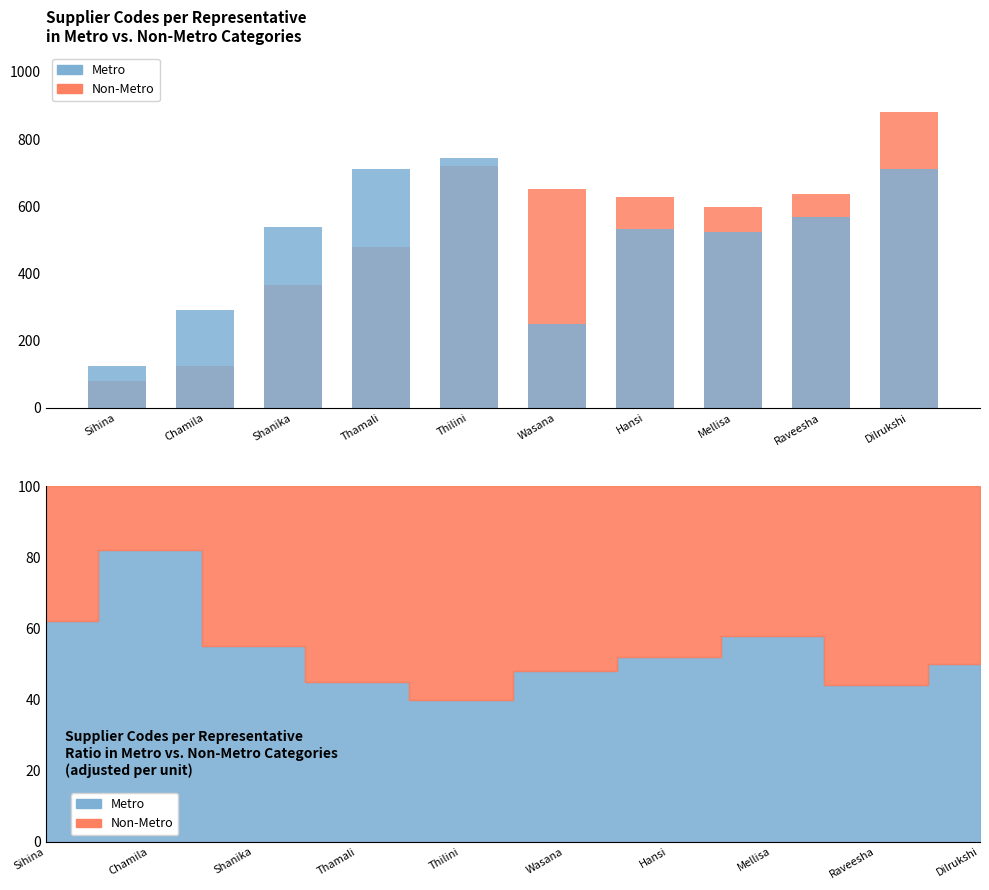

What is the value of the Metro bar at the 9th from the left?

569